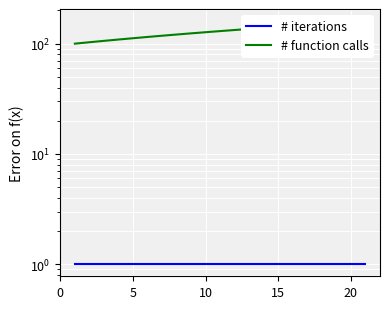

What is the average value of the # iterations series?

1